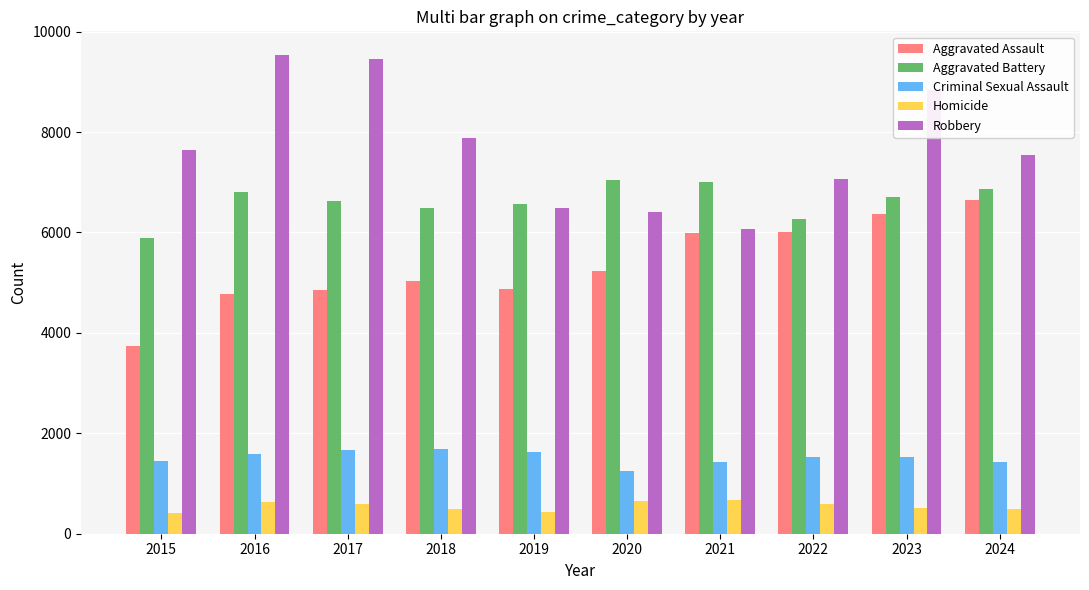

What is the lowest value of the Criminal Sexual Assault series?

1253